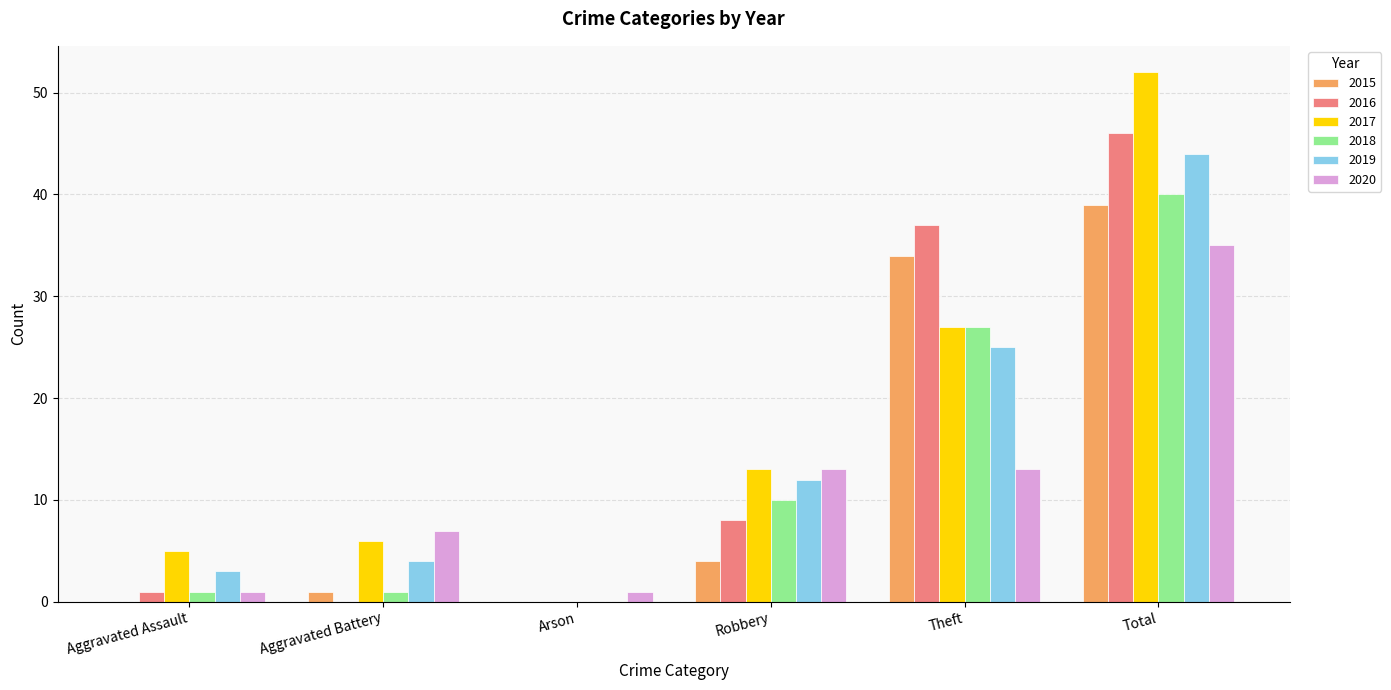

Does the chart contain stacked bars?

No